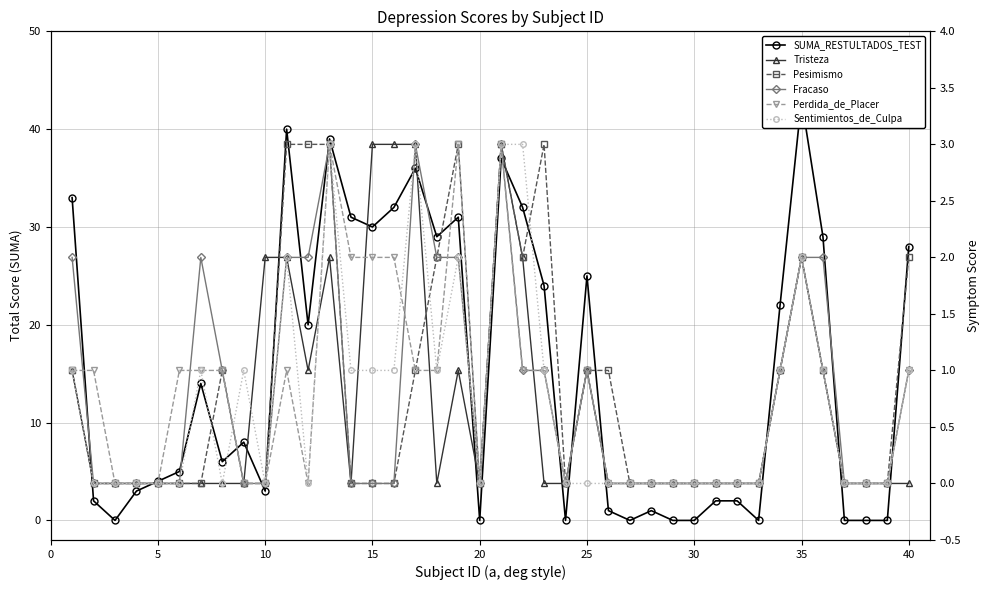

What is the difference between the maximum and minimum values in the Tristeza series?

3